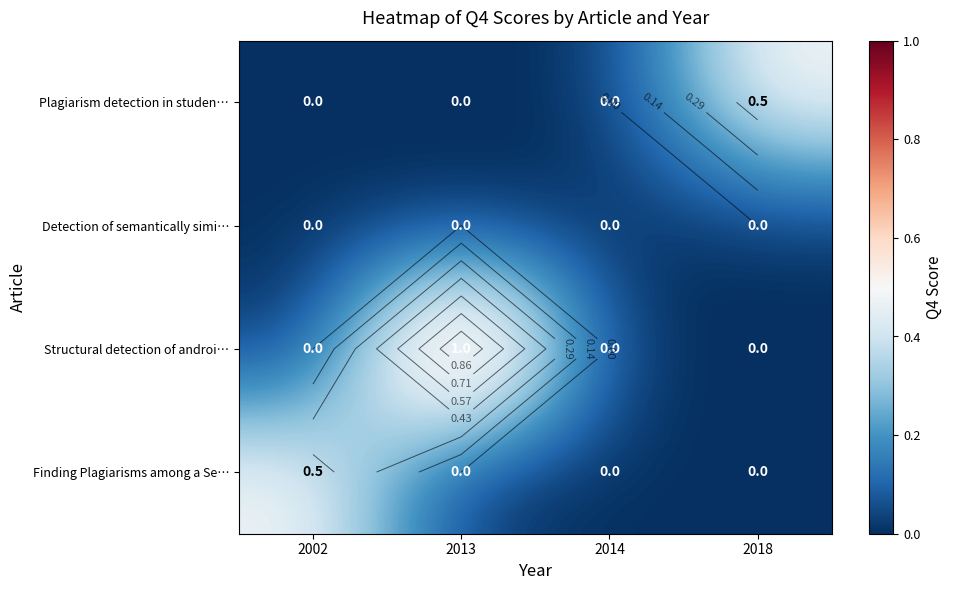

What is the total value across all series at 2013?

1.0